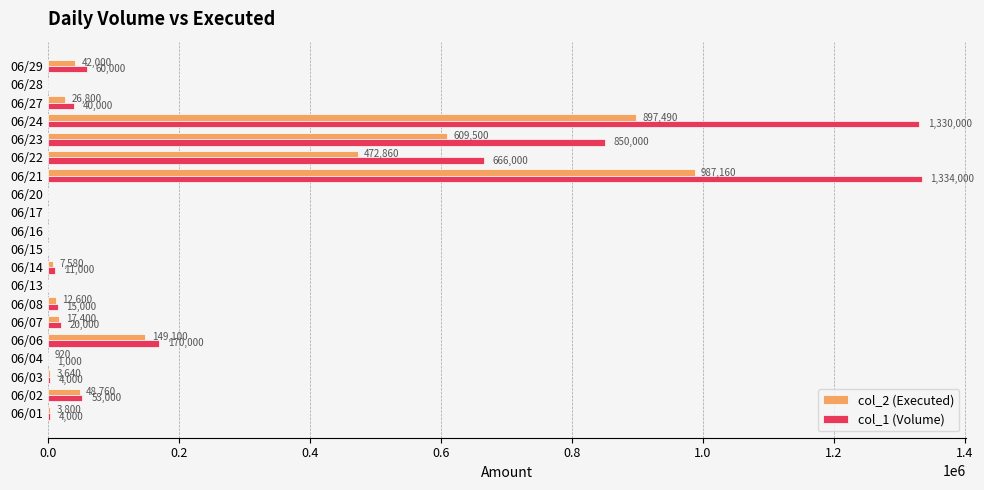

What is the sum of all col_1 (Volume) values?

4558000